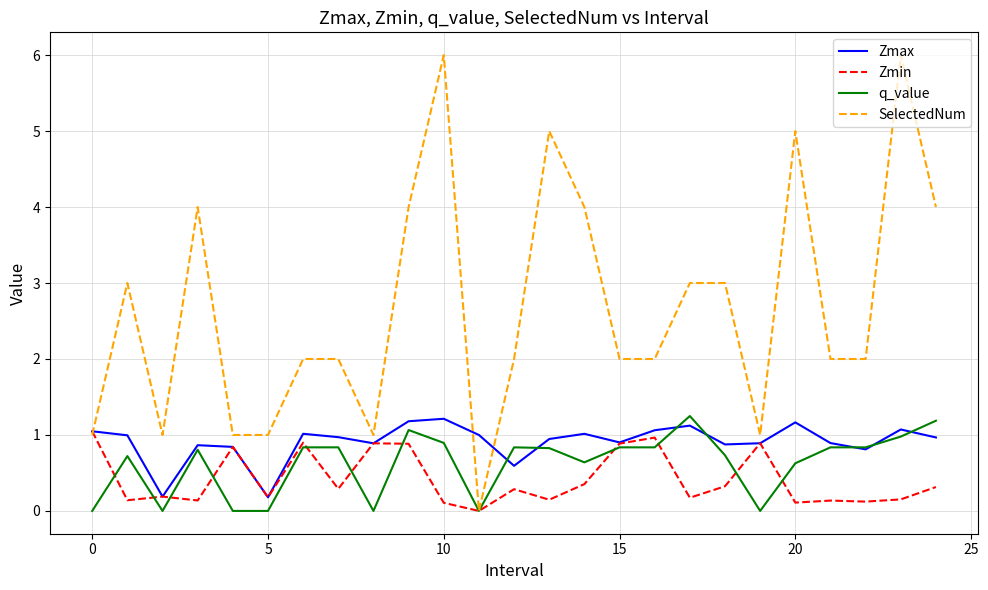

What is the greatest value displayed?

6.0